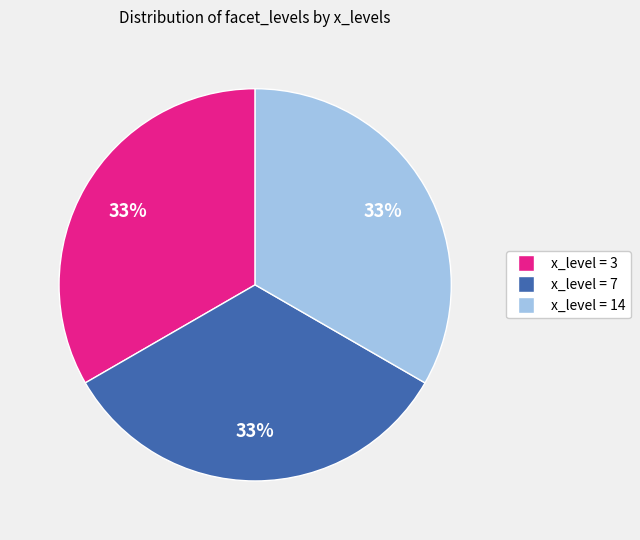

Does any single category account for the majority?

No